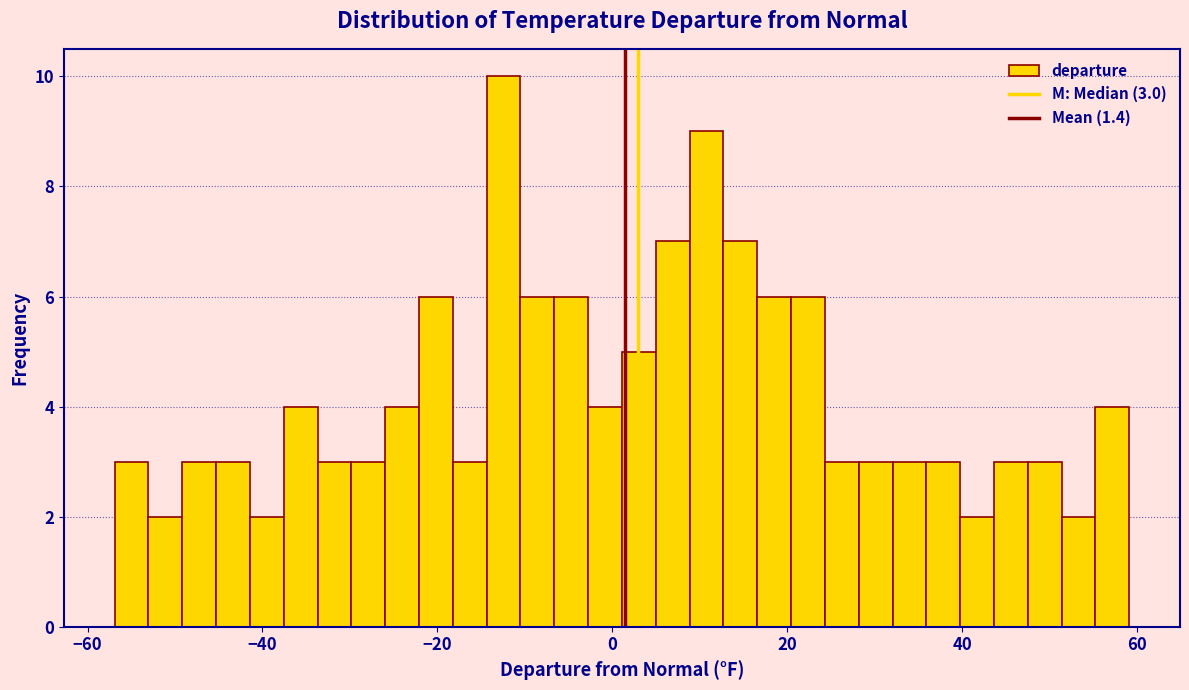

Around what value on the x-axis is the tallest bar? Give the approximate position of its centre, as read against the axis.

-12